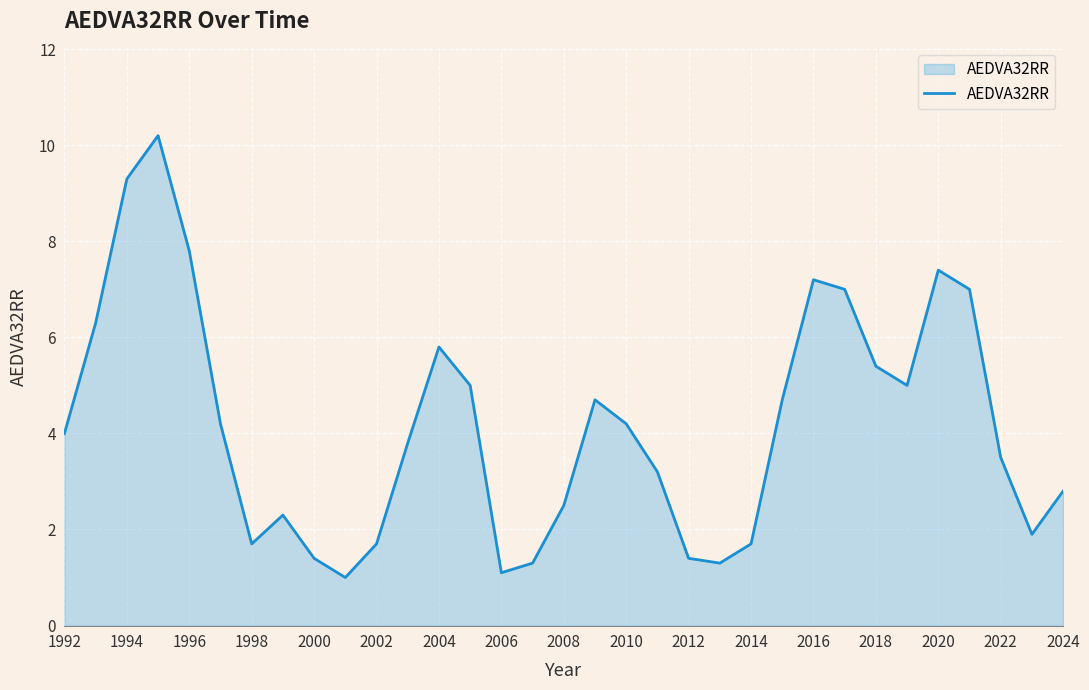

What is the difference between the maximum and minimum values?

9.2